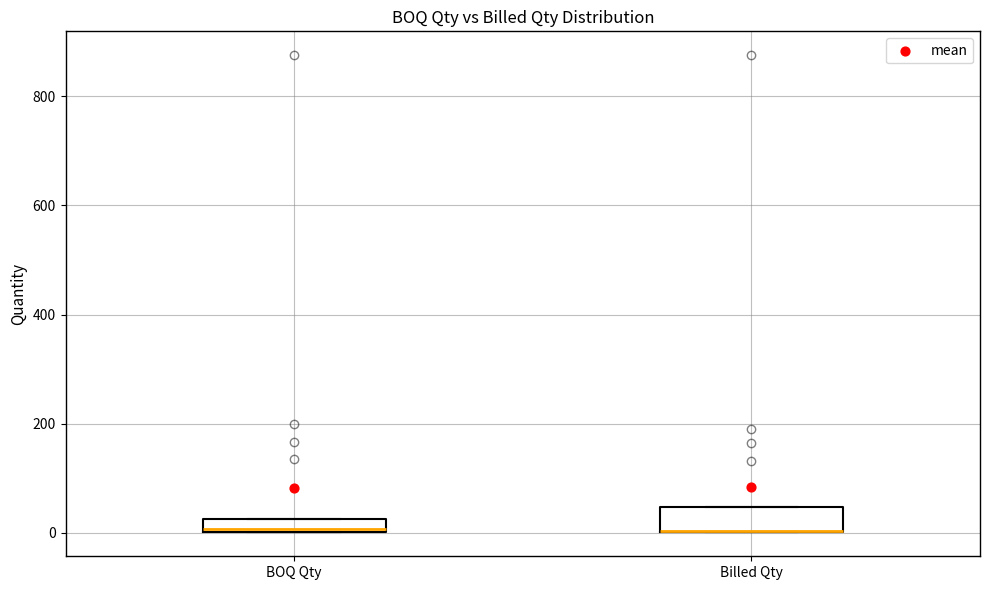

Which box is the tallest, from its lower edge to its upper edge?

Billed Qty